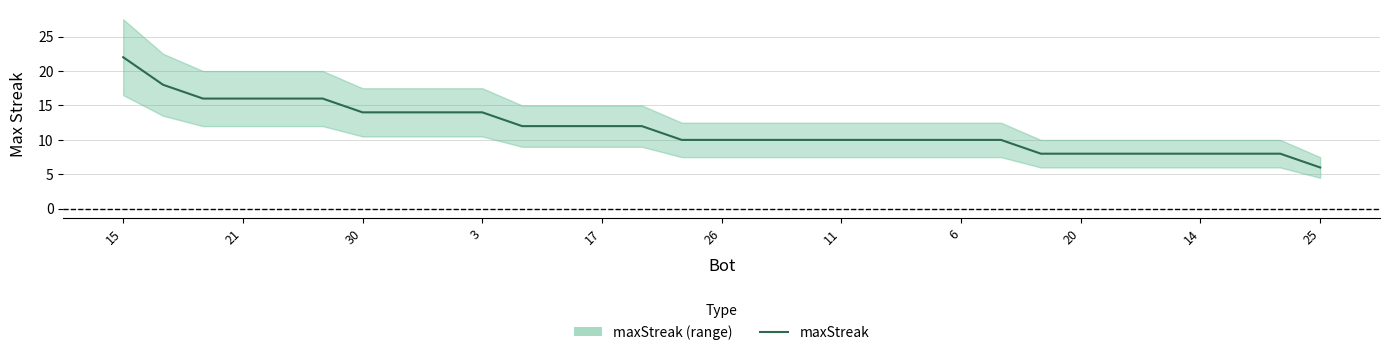

What is the value of the 8th point from the left?

14